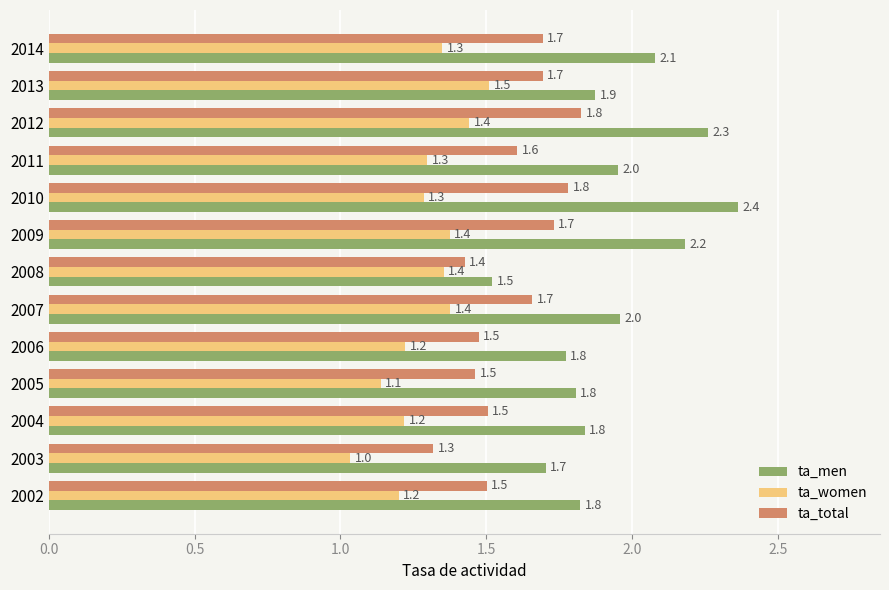

List the series in order of their overall mean, lowest first.

ta_women, ta_total, ta_men